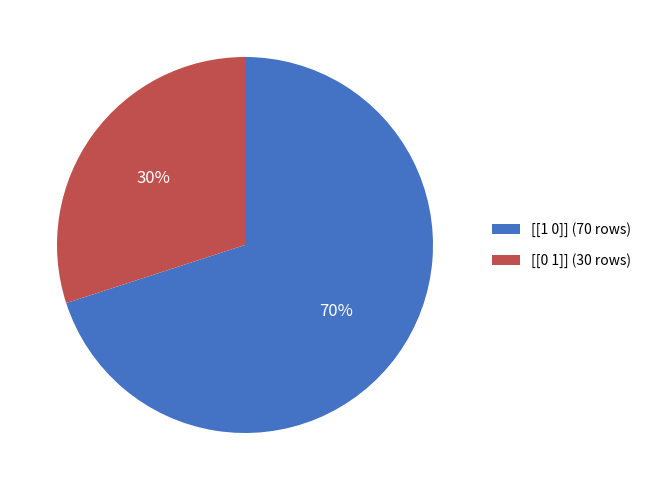

Which has a higher value, [[1 0]] (70 rows) or [[0 1]] (30 rows)?

[[1 0]] (70 rows)